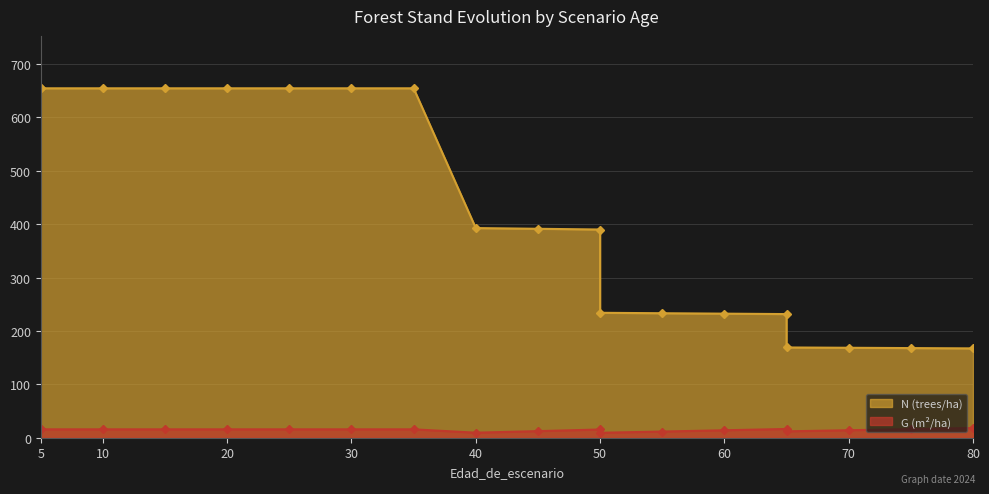

What is the value of the G point at the 10th from the left?

12.4